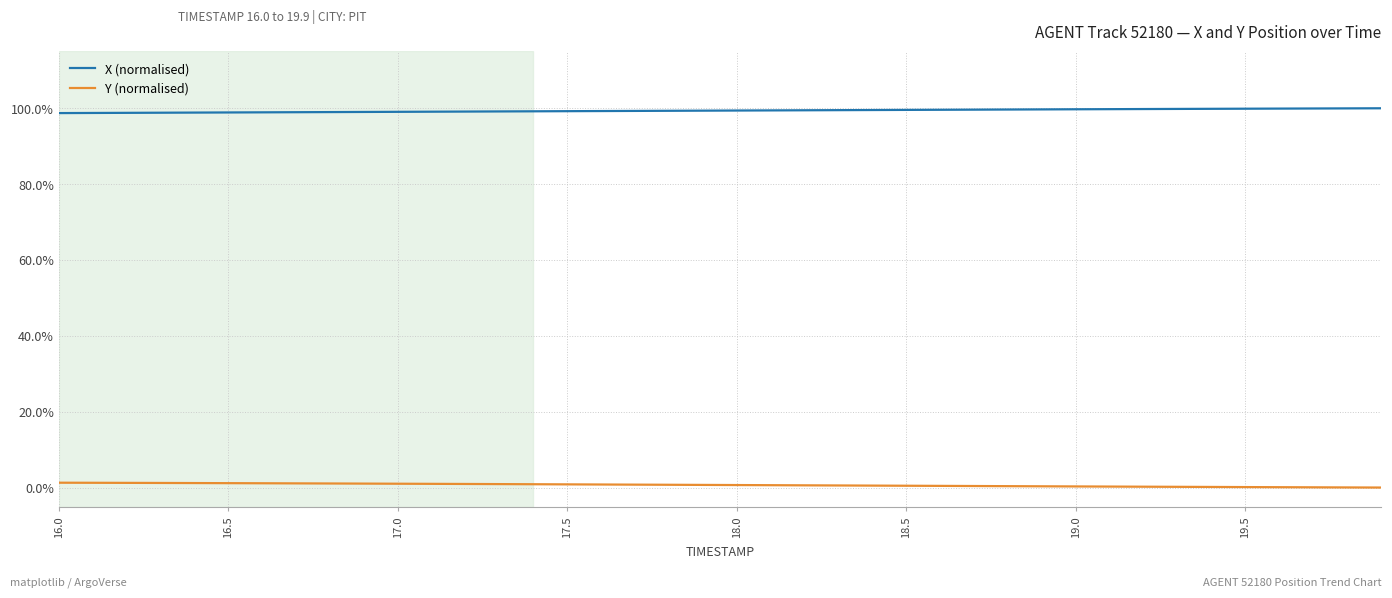

True or false: X (normalised) has more than 1 points higher than both neighbors.

False